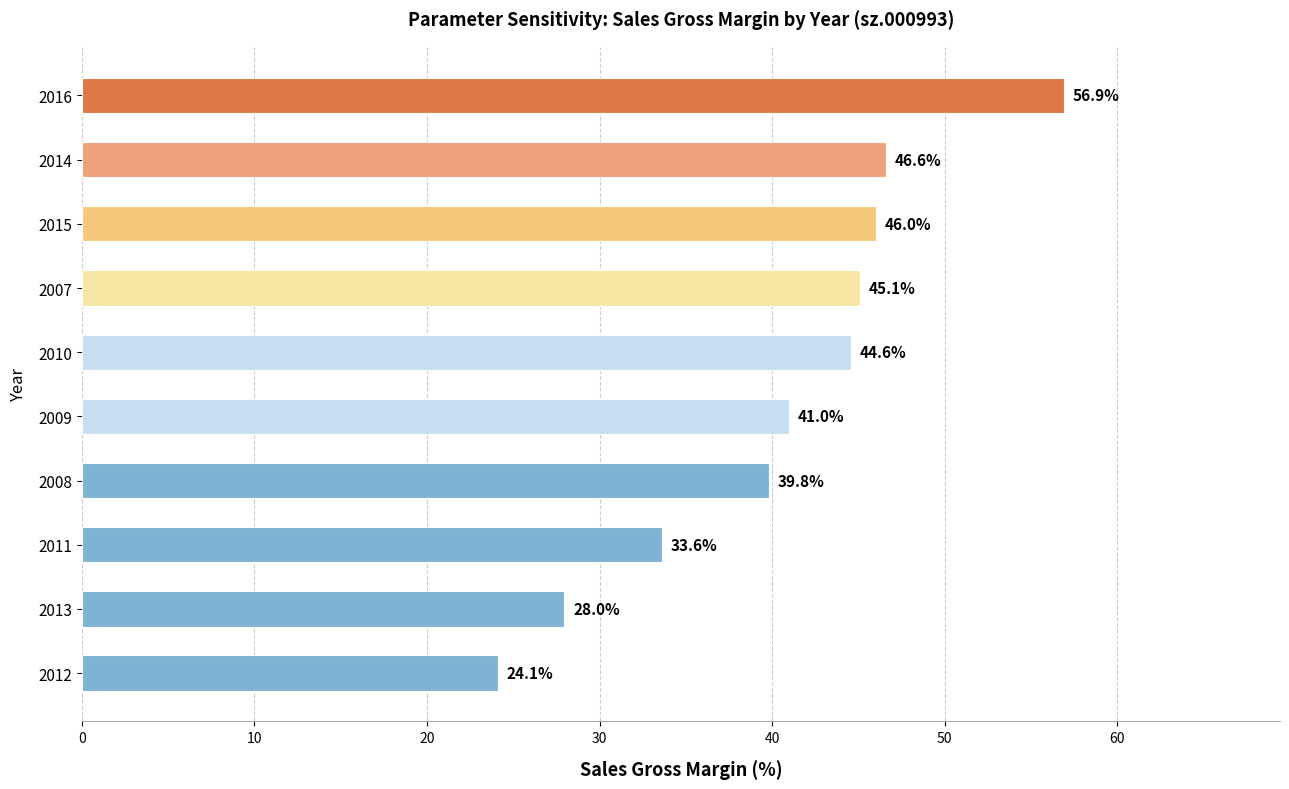

Is it true that the value at 2014 is 22.2?

False